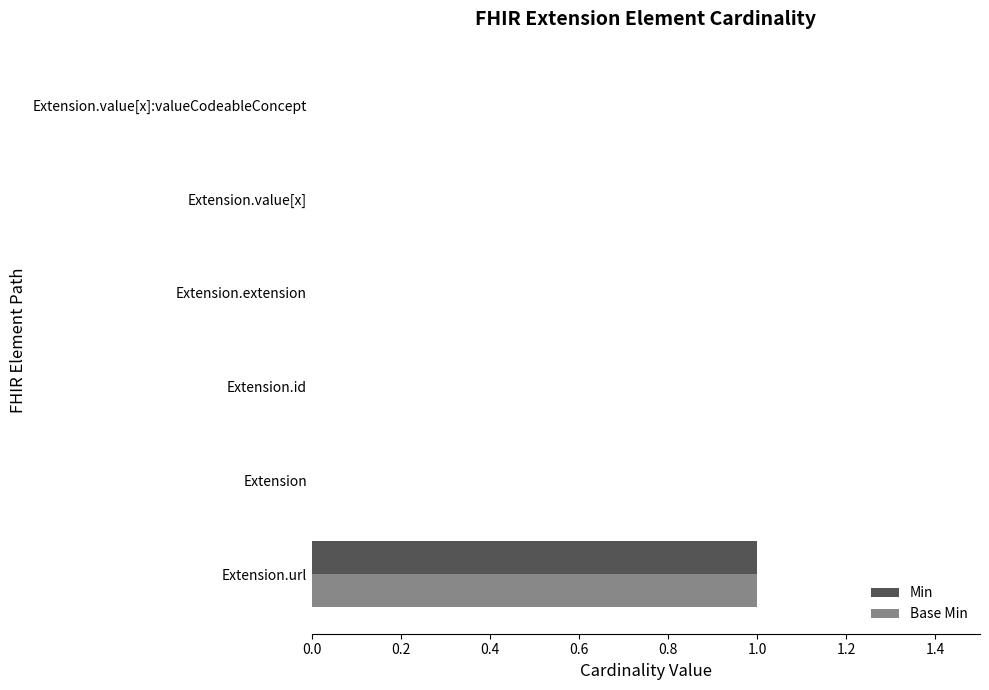

How many Min values are between 0 and 1?

6